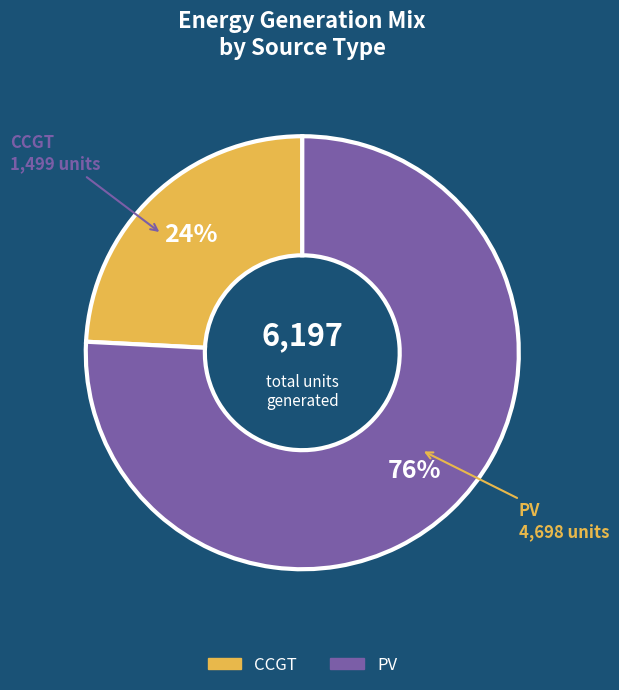

Does any single category account for the majority?

Yes